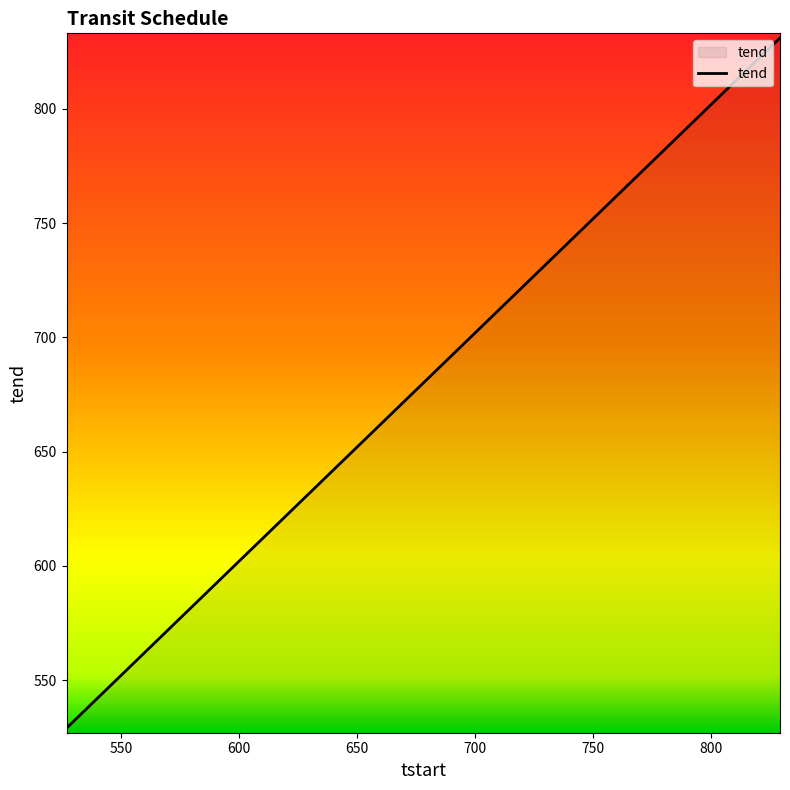

What is the average value?

698